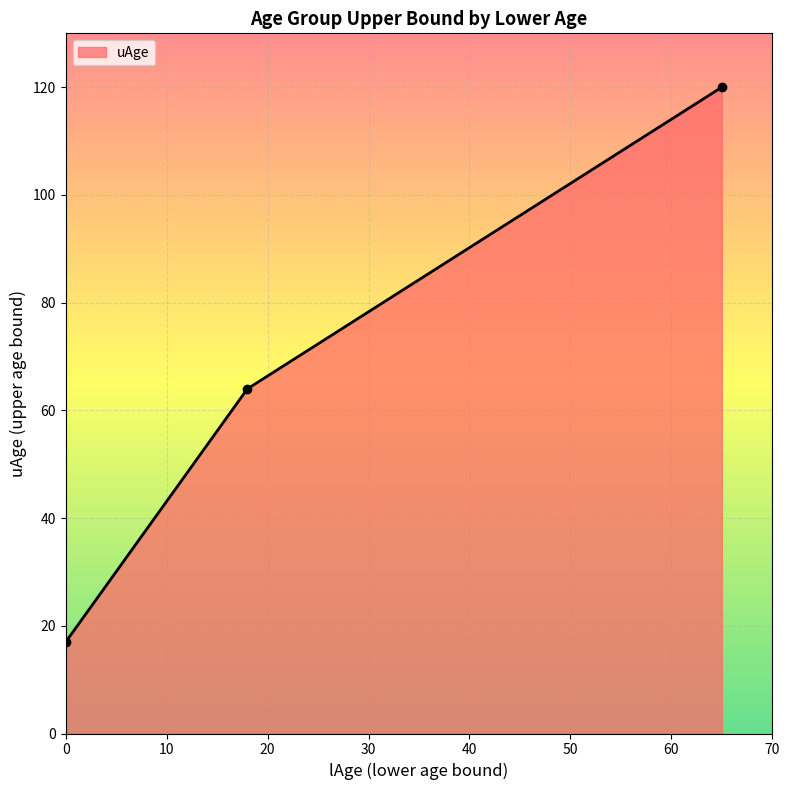

What is the sum of all values?

201